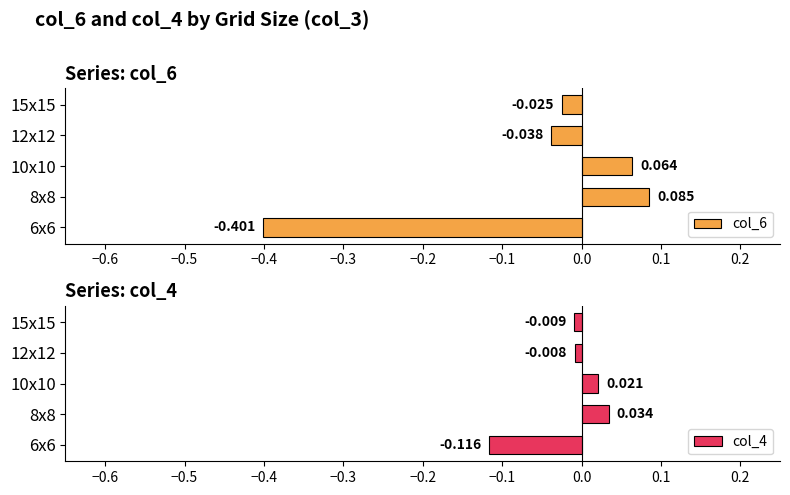

Which series has the widest spread of values?

col_6